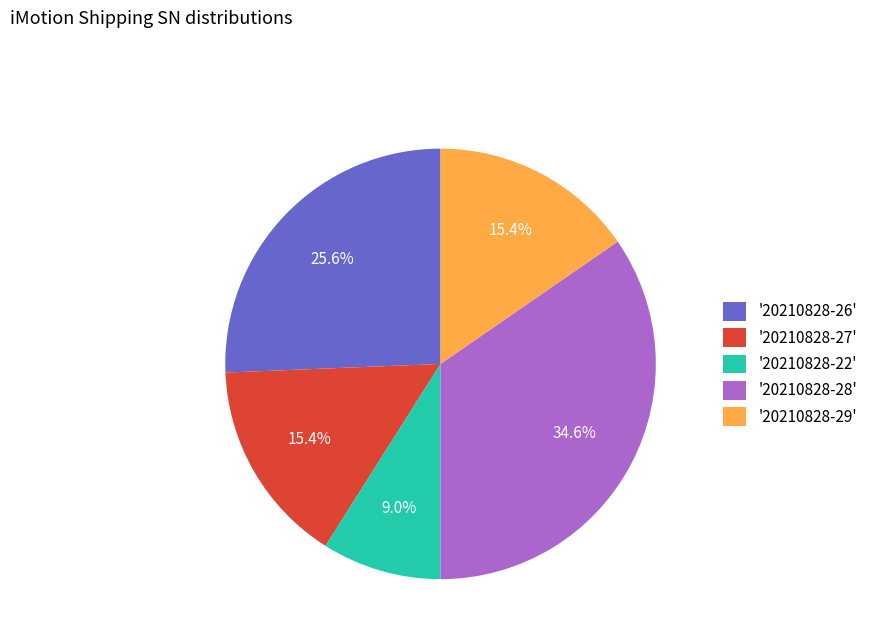

Is there a majority slice in this chart?

No